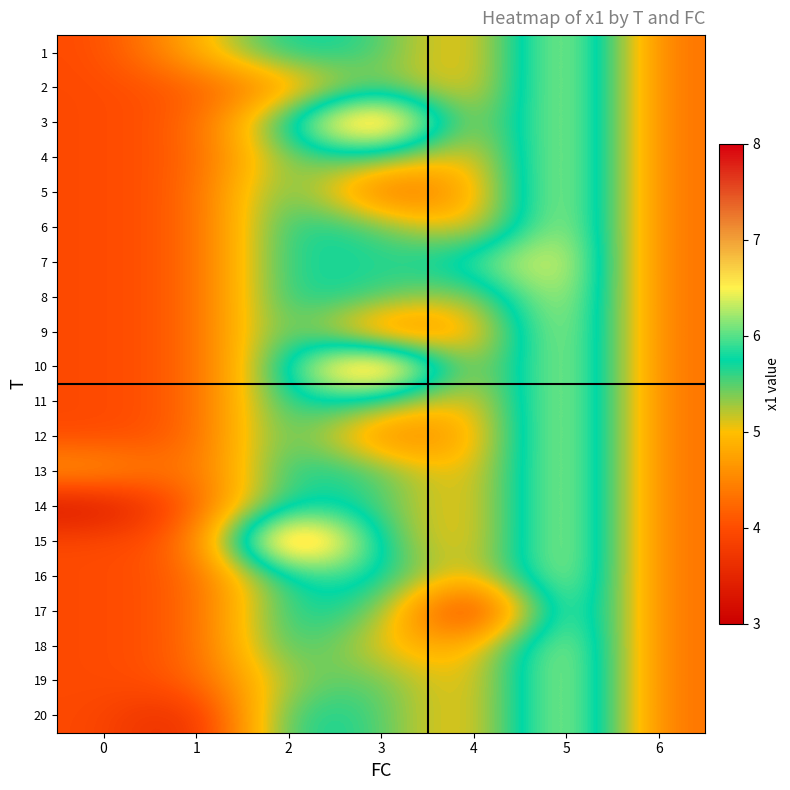

What is the greatest value displayed?

7.9